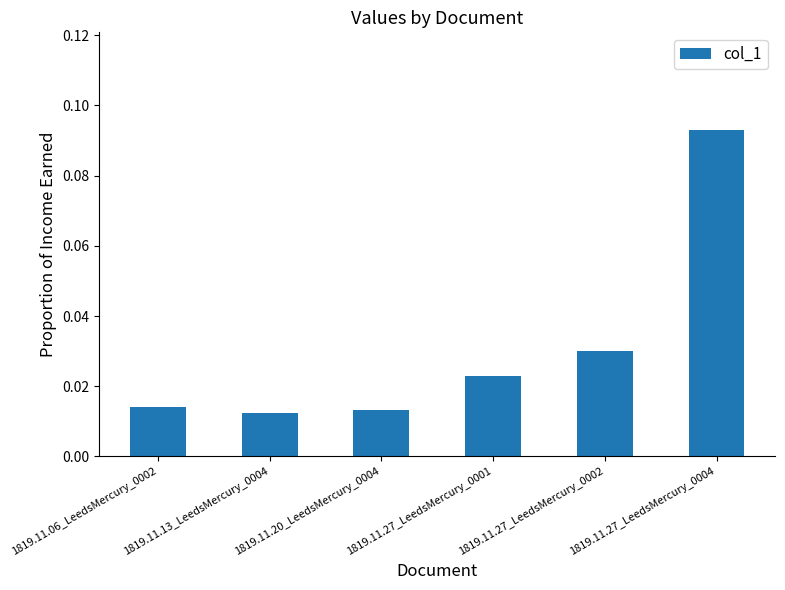

How many values are between 0 and 1?

6